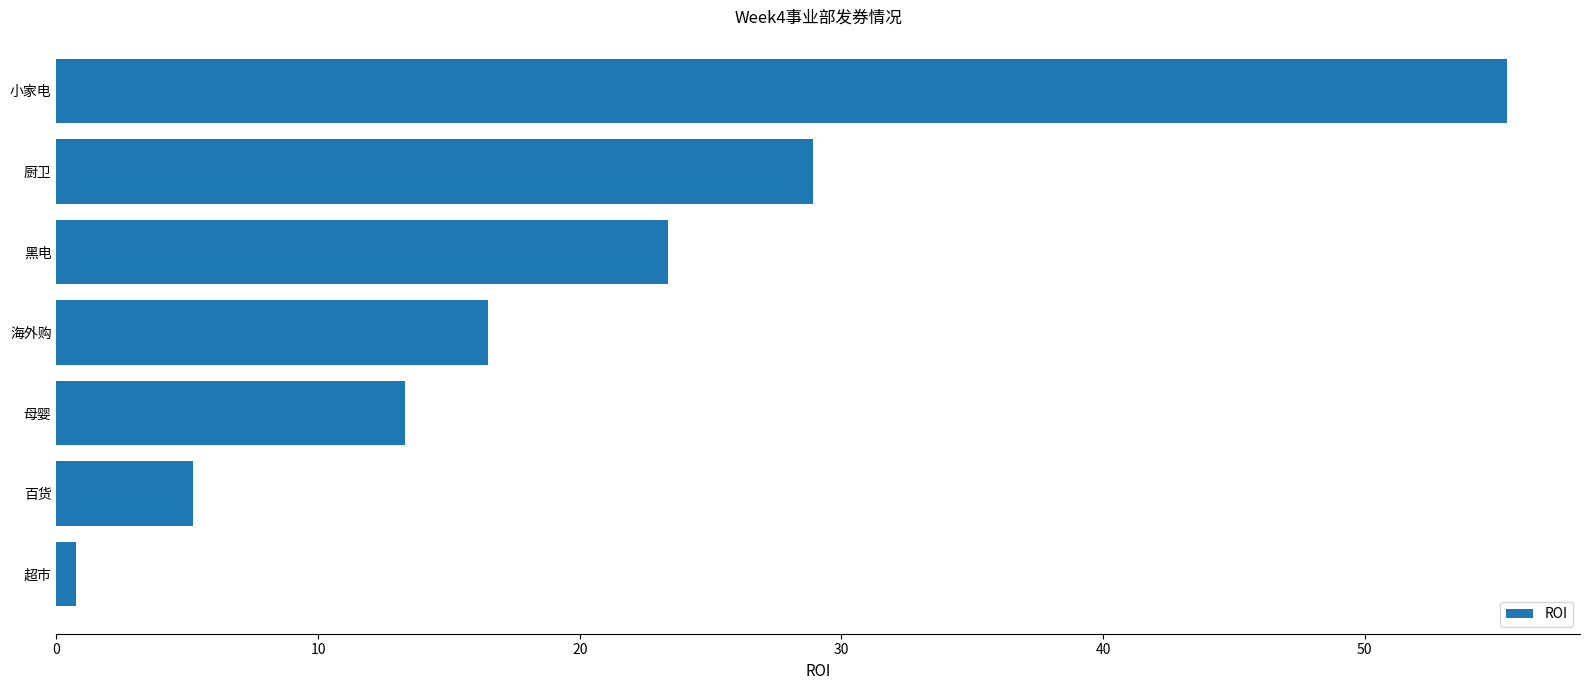

What is the difference between the maximum and minimum values?

54.7